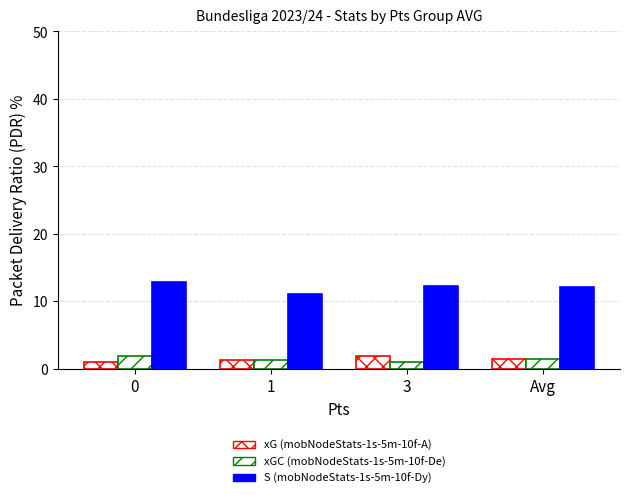

How many series are shown in this chart?

3